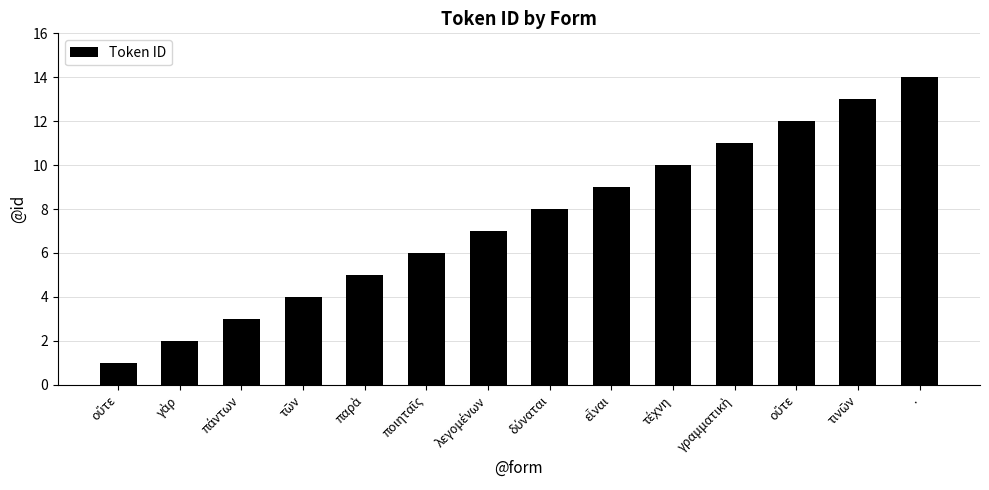

Between παρὰ and δύναται, which is larger?

δύναται